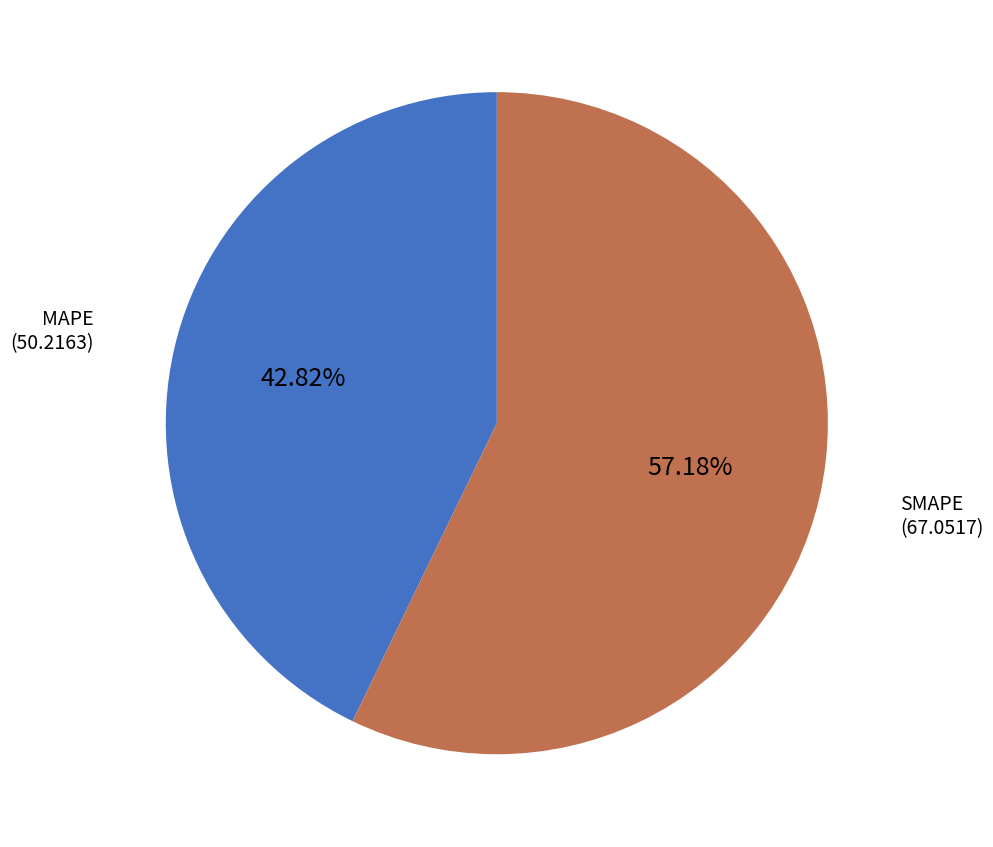

What is the ratio of the value at SMAPE to the value at MAPE?

1.3